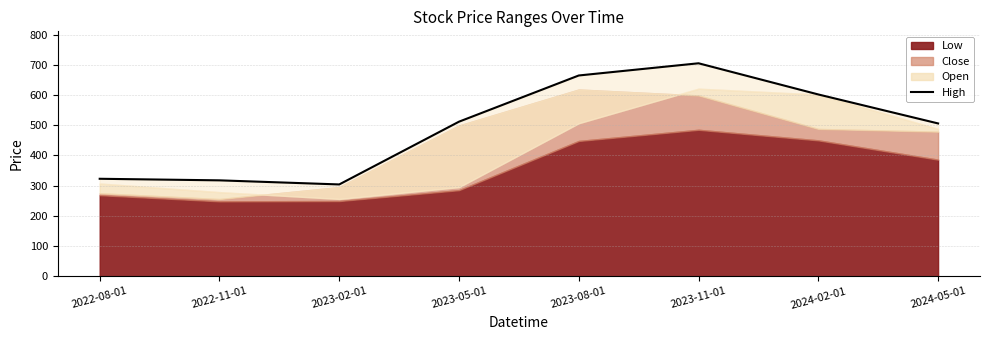

What is the average value?

491.8